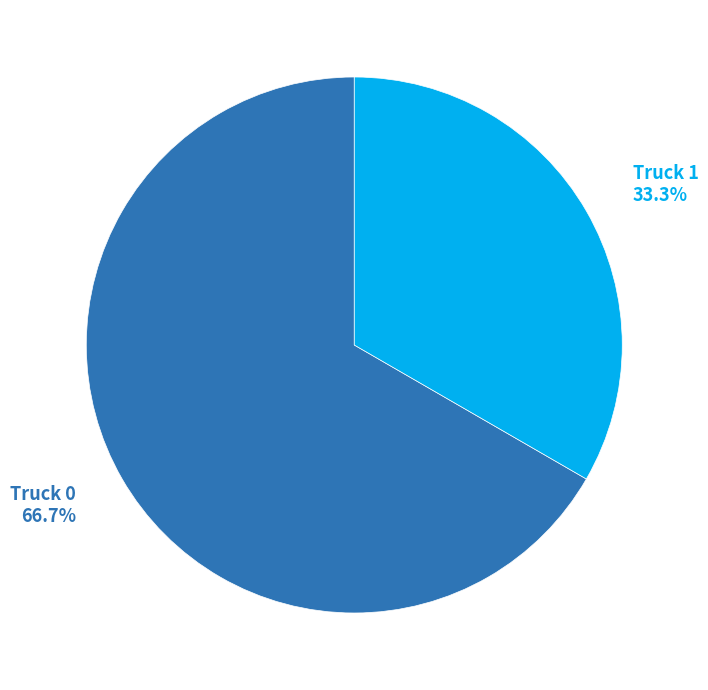

Is there a majority slice in this chart?

Yes